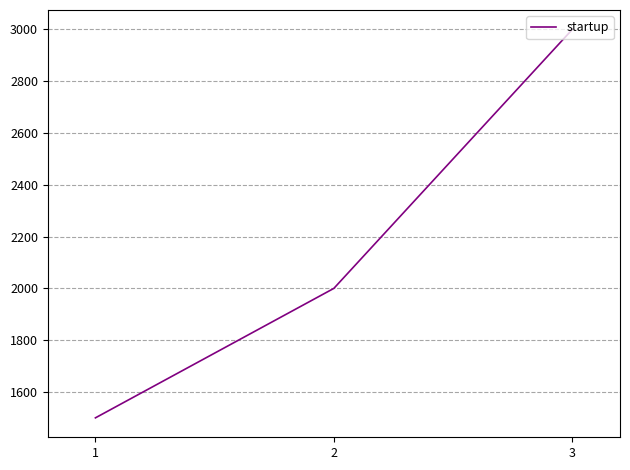

Where is the data nearest to the value 2250?

2